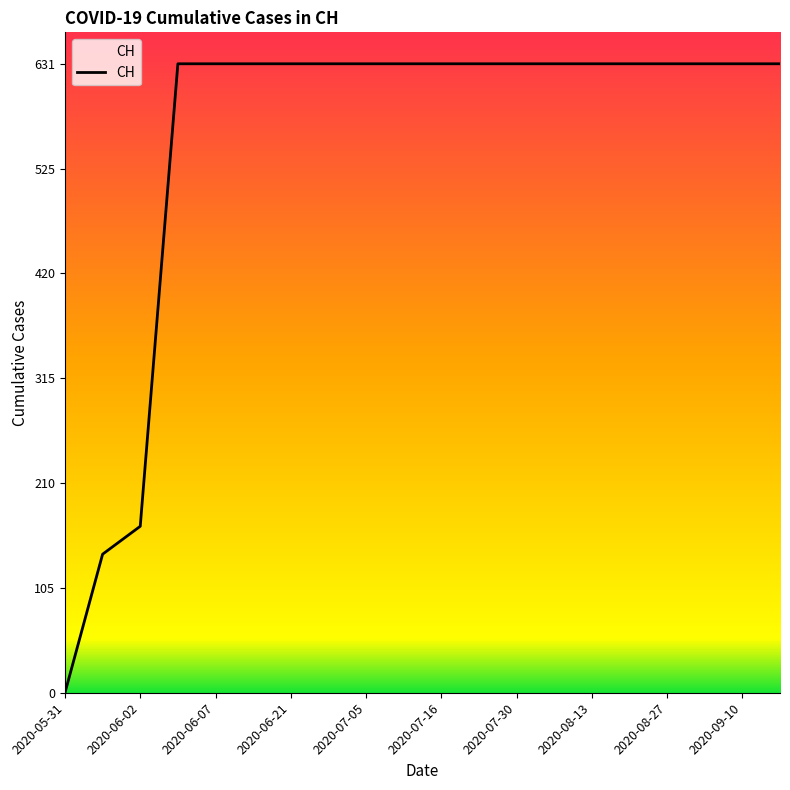

What is the maximum value shown in the chart?

631